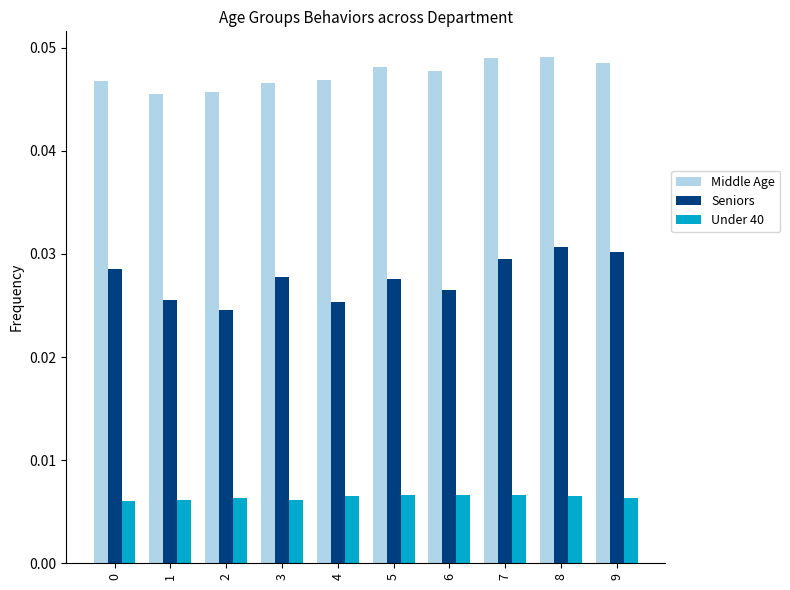

The Seniors series shows 0.1 at 9. True or false?

False